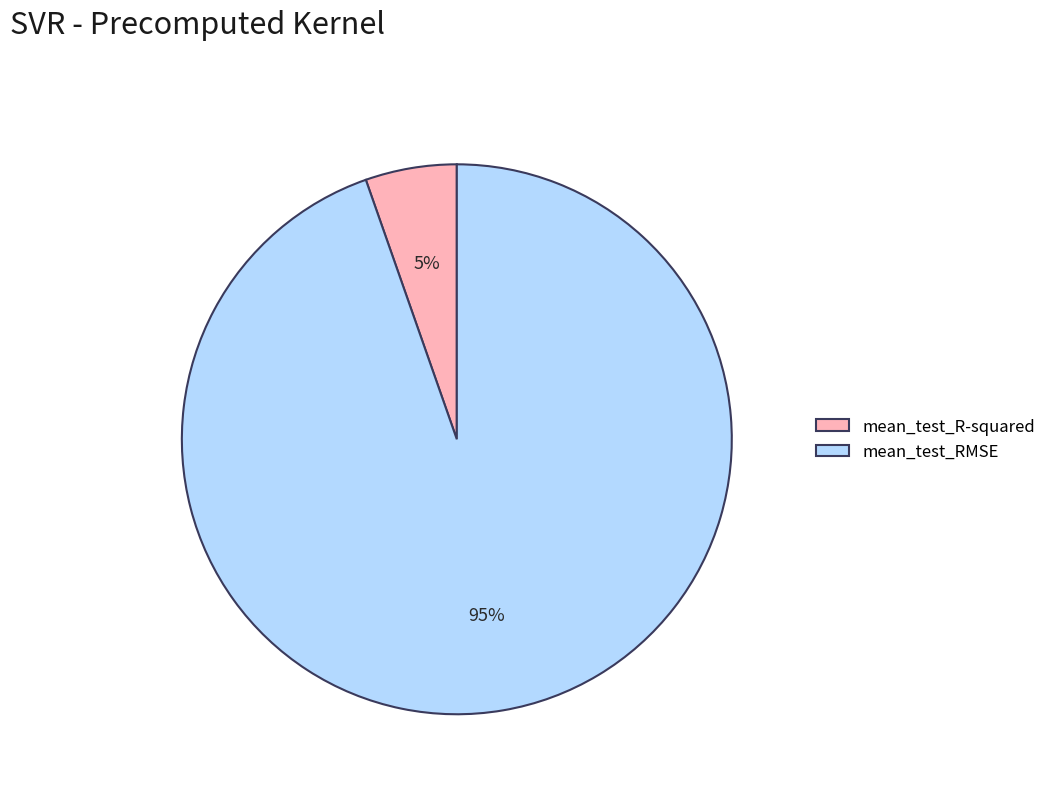

Is the sum of mean_test_R-squared and mean_test_RMSE greater than half?

Yes